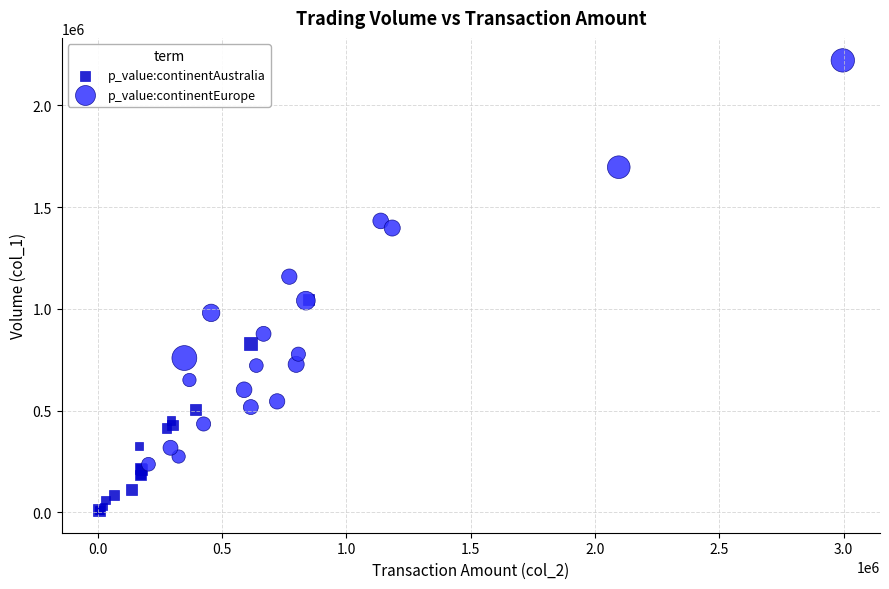

Which series reaches the maximum Y coordinate?

p_value:continentEurope